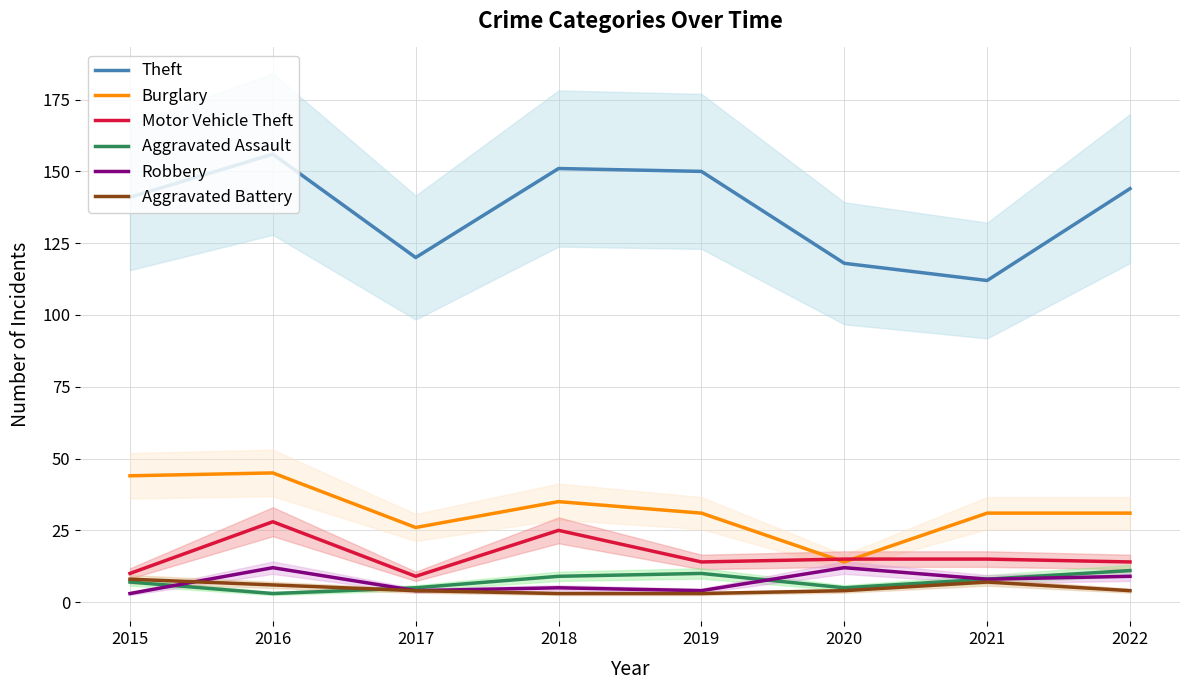

What is the value of the Aggravated Assault point at the 6th from the left?

5